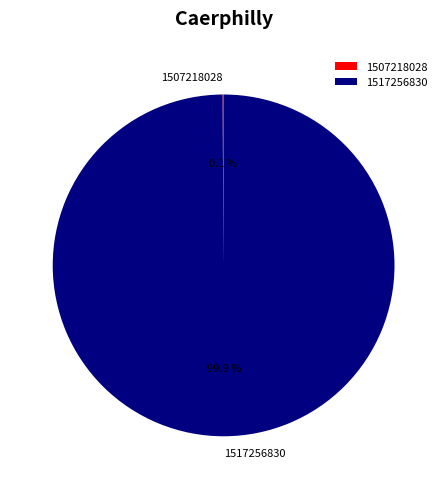

Does any single category account for the majority?

Yes